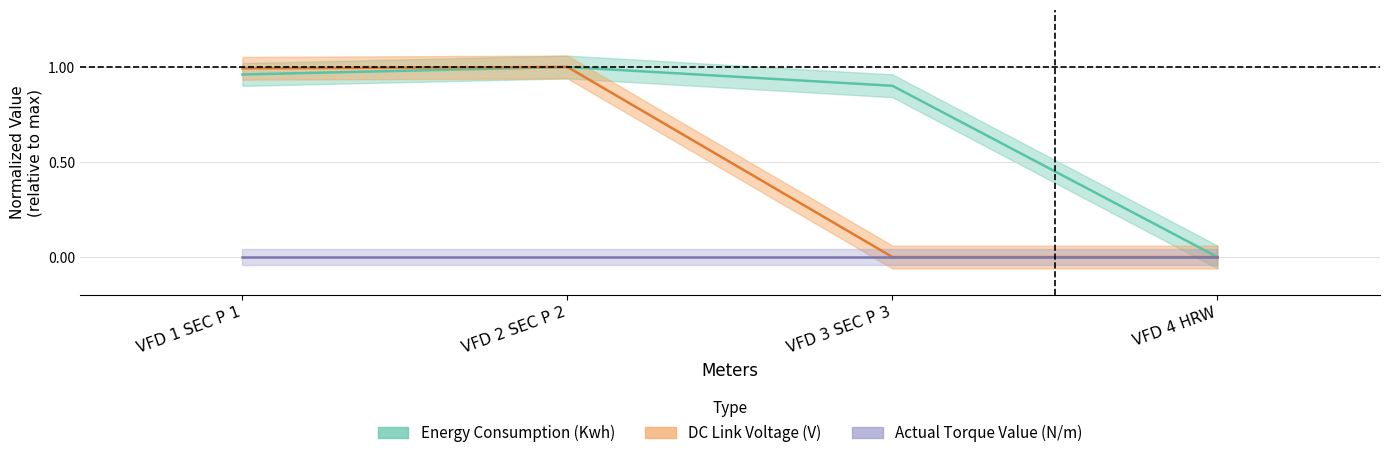

Is this an area chart (filled region under the line)?

No